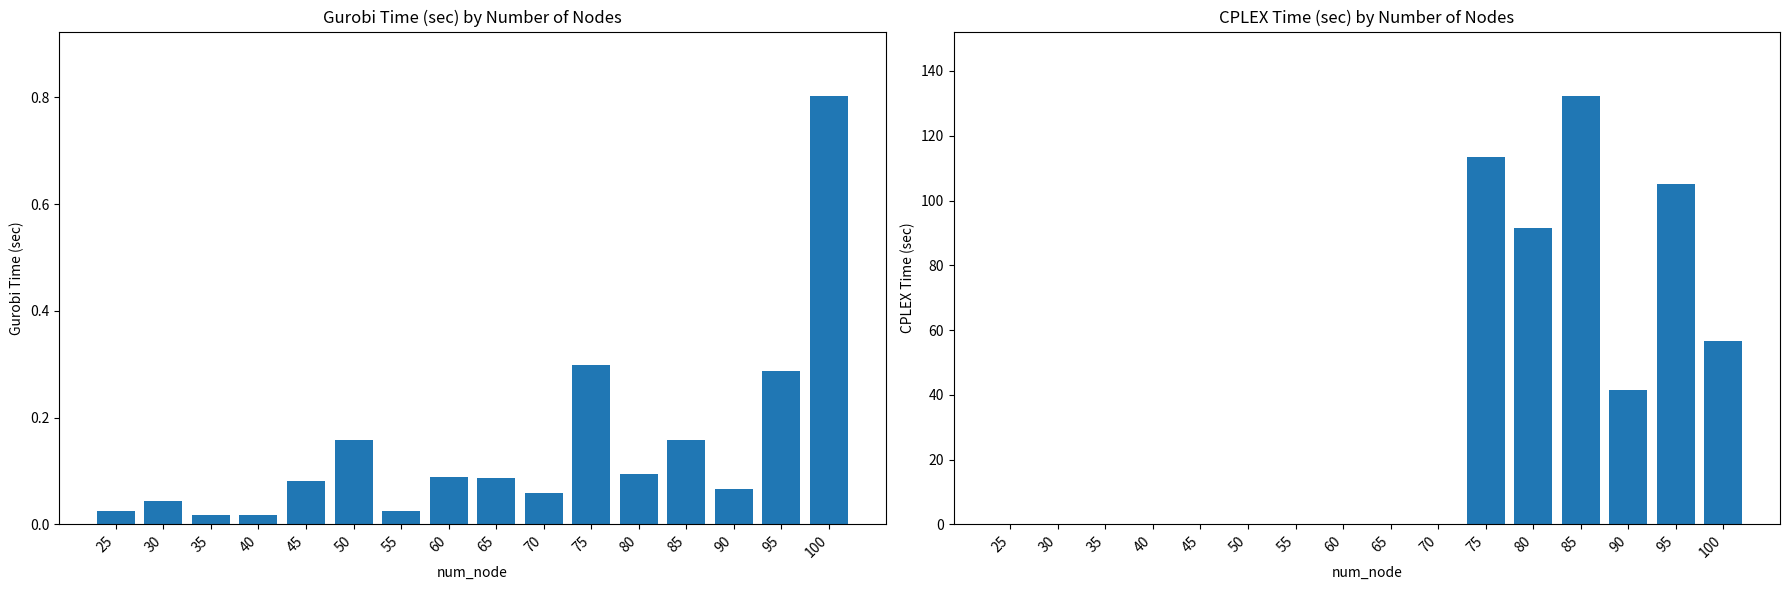

Rank the series by their average value, from lowest to highest.

gurobi time (sec), cplex time (sec)